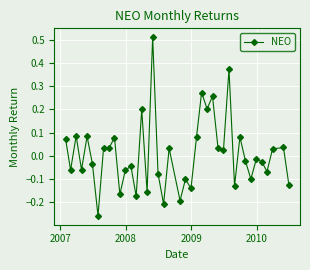

What is the difference between the maximum and minimum values?

0.8